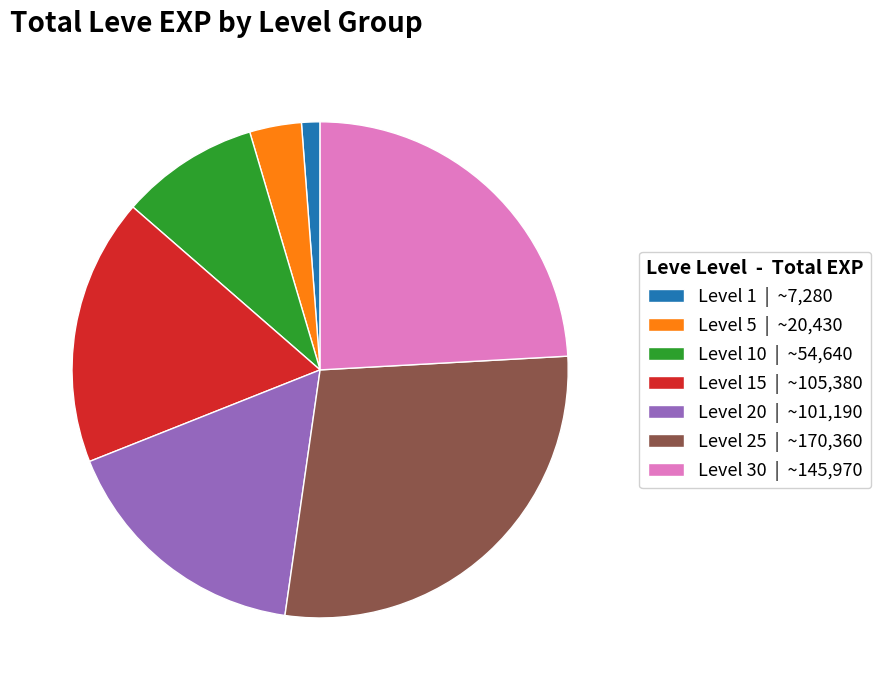

Between Level 1 | ~7,280 and Level 5 | ~20,430, which is larger?

Level 5 | ~20,430